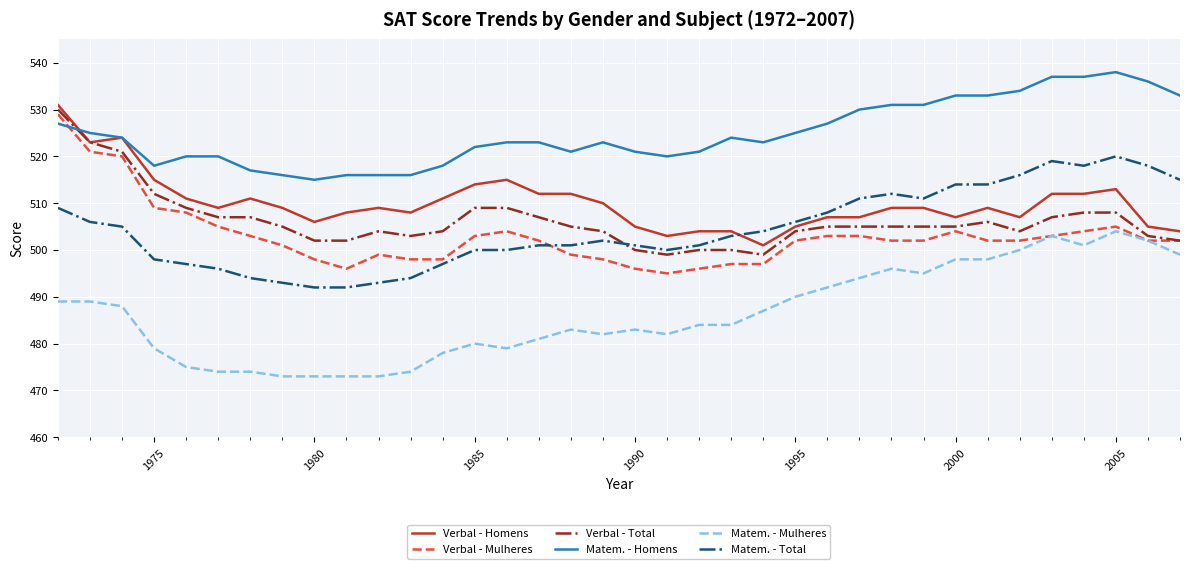

True or false: Matem. - Mulheres and Matem. - Homens cross at least once.

False